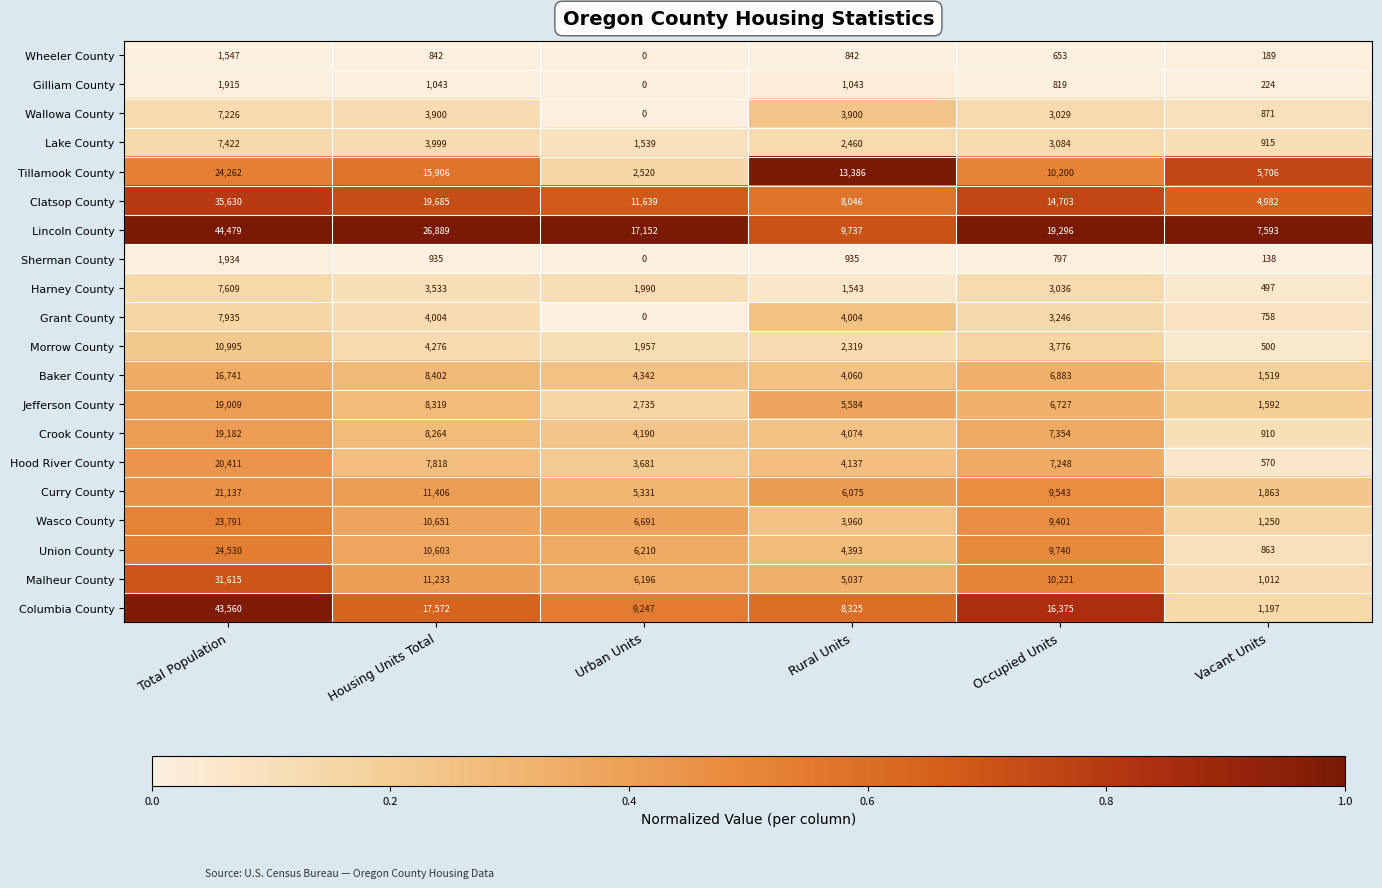

True or false: Lake County has a value of 190 at Vacant Units.

False